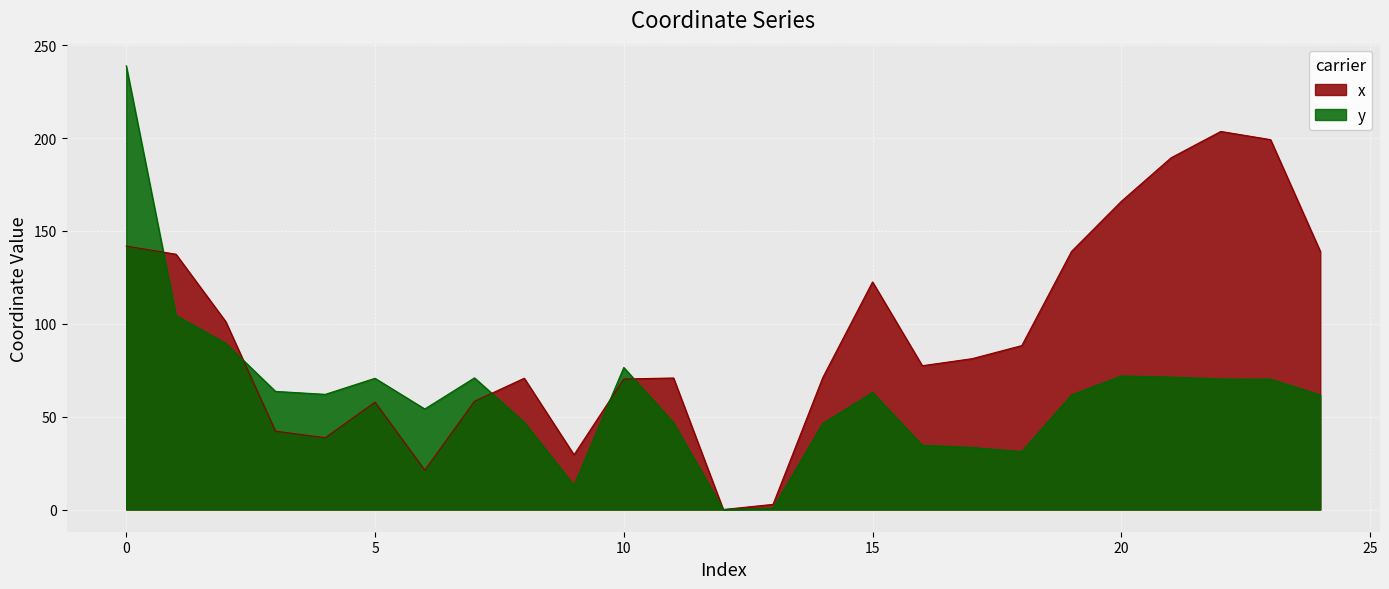

True or false: y has more than 0 points higher than both neighbors.

True